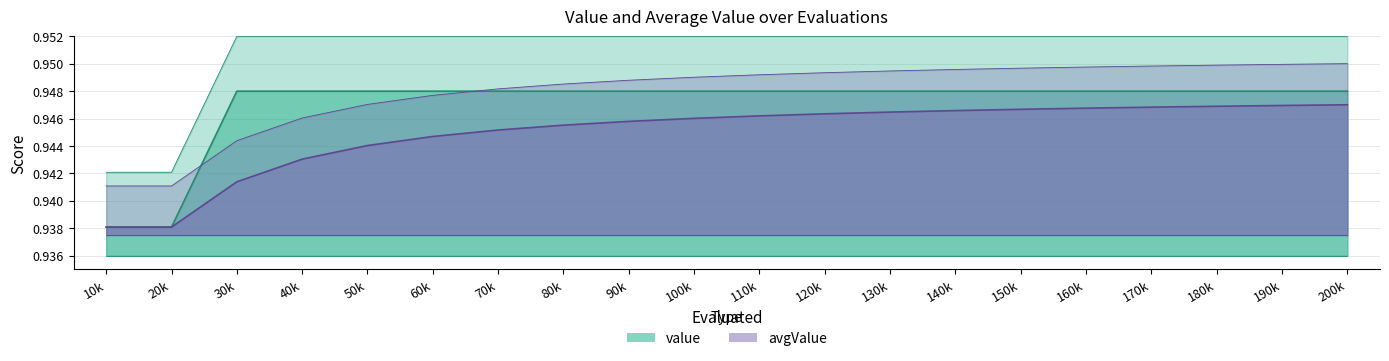

What value does the value series have at 140k?

0.9